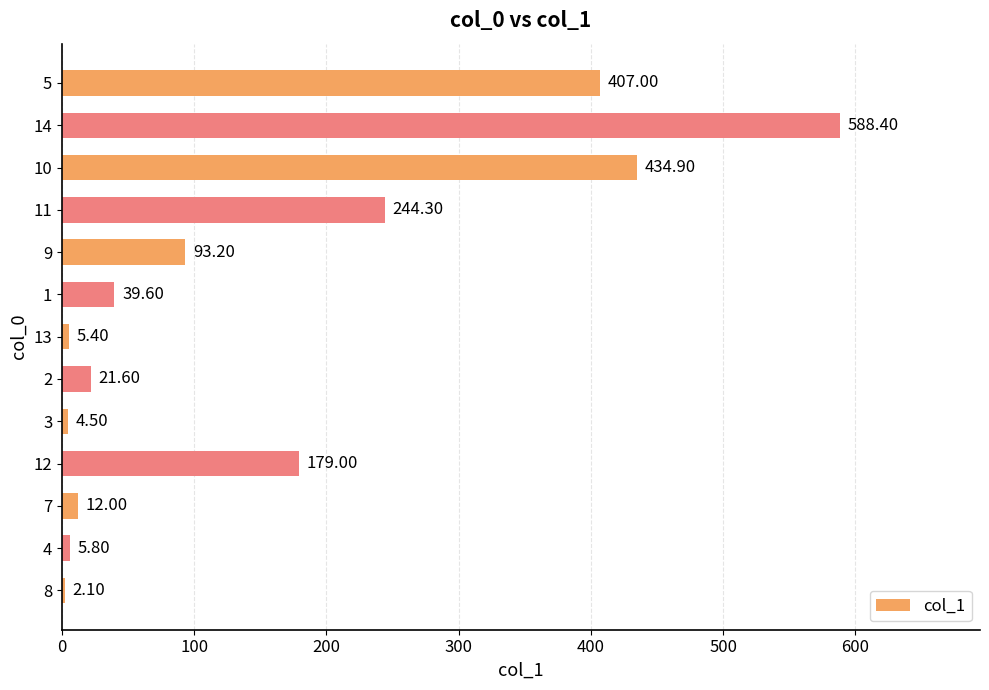

Does the chart contain any negative values?

No